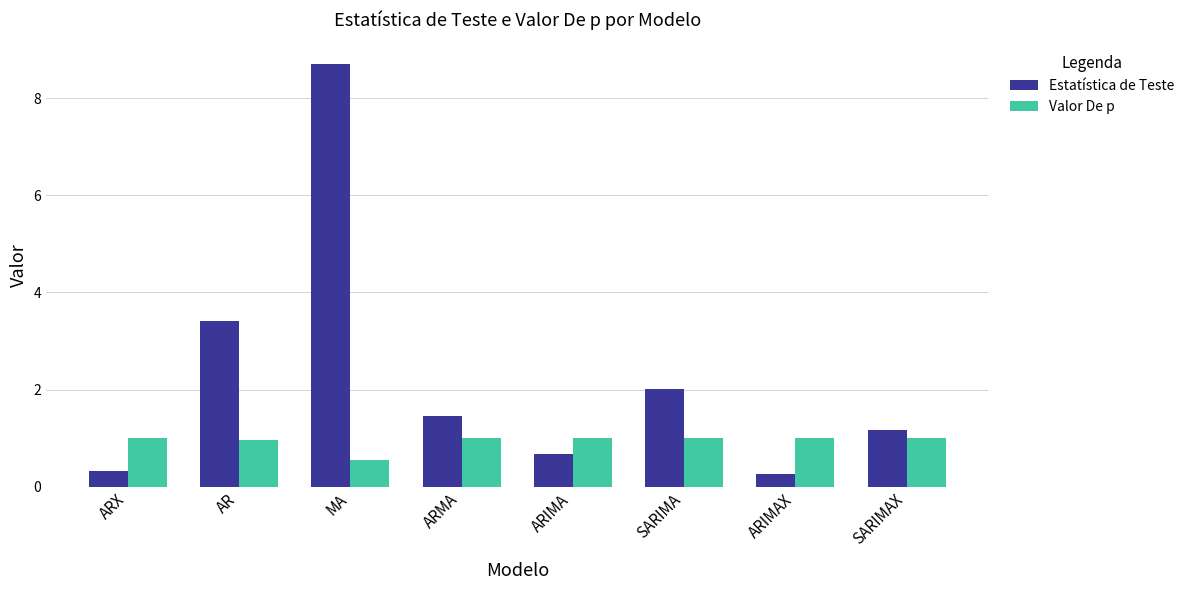

Between MA and ARIMAX, which series saw the biggest shift?

Estatística de Teste